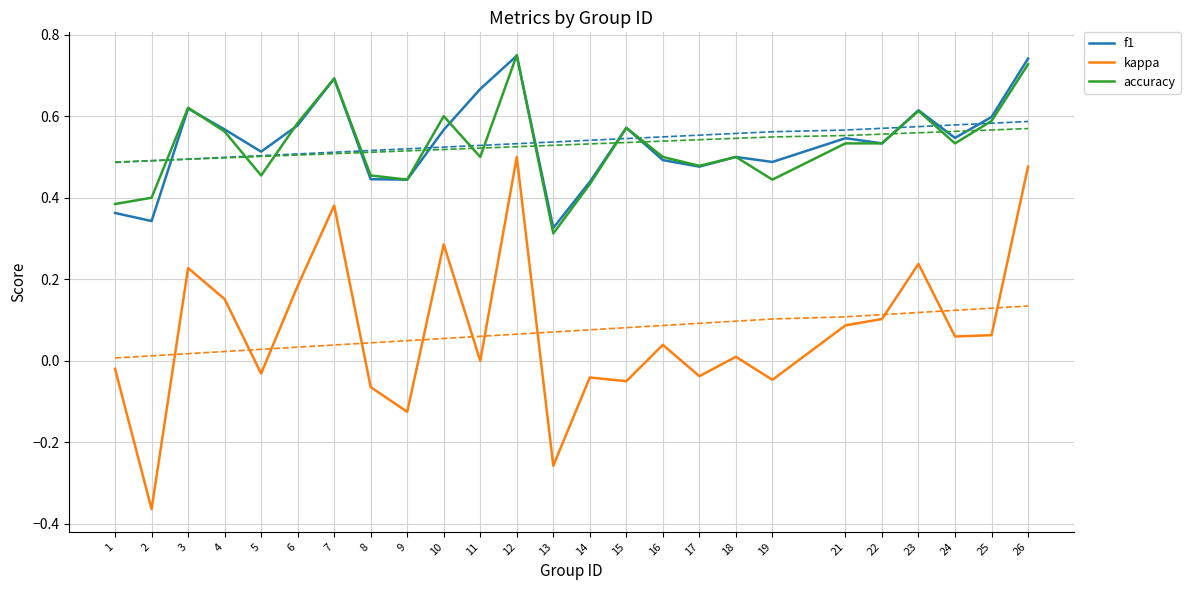

Reading right to left, what are all the values shown in this chart?

f1: 0.7	0.6	0.5	0.6	0.5	0.5	0.5	0.5	0.5	0.5	0.6	0.4	0.3	0.7	0.7	0.6	0.4	0.4	0.7	0.6	0.5	0.6	0.6	0.3	0.4
kappa: 0.5	0.1	0.1	0.2	0.1	0.1	-0.0	0.0	-0.0	0.0	-0.1	-0.0	-0.3	0.5	0.0	0.3	-0.1	-0.1	0.4	0.2	-0.0	0.2	0.2	-0.4	-0.0
accuracy: 0.7	0.6	0.5	0.6	0.5	0.5	0.4	0.5	0.5	0.5	0.6	0.4	0.3	0.8	0.5	0.6	0.4	0.5	0.7	0.6	0.5	0.6	0.6	0.4	0.4